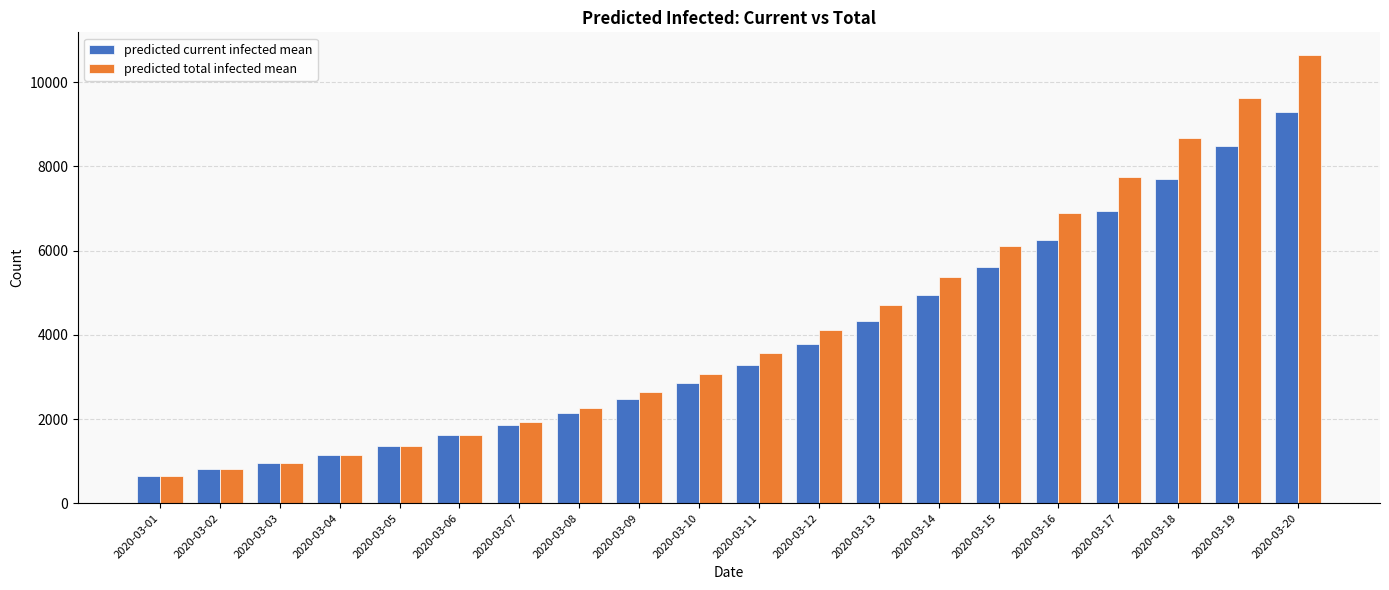

Which series has the widest spread of values?

predicted total infected mean